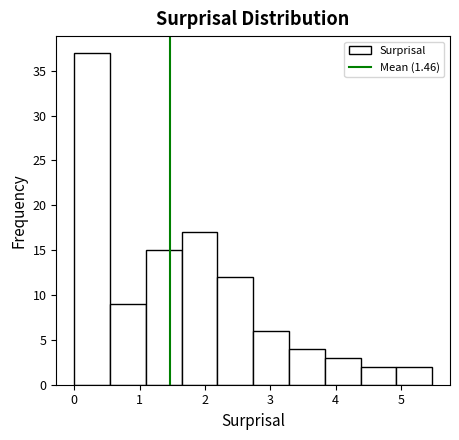

Reading left to right, transcribe this chart: for each bar, give the range it covers on the x-axis and its height. Neither the bar edges nor the heights are printed on the chart, so give them approximately, as read against the axes.

0.0 to 0.5: 37
0.5 to 1.1: 9
1.1 to 1.6: 15
1.6 to 2.2: 17
2.2 to 2.7: 12
2.7 to 3.3: 6
3.3 to 3.8: 4
3.8 to 4.4: 3
4.4 to 4.9: 2
4.9 to 5.5: 2